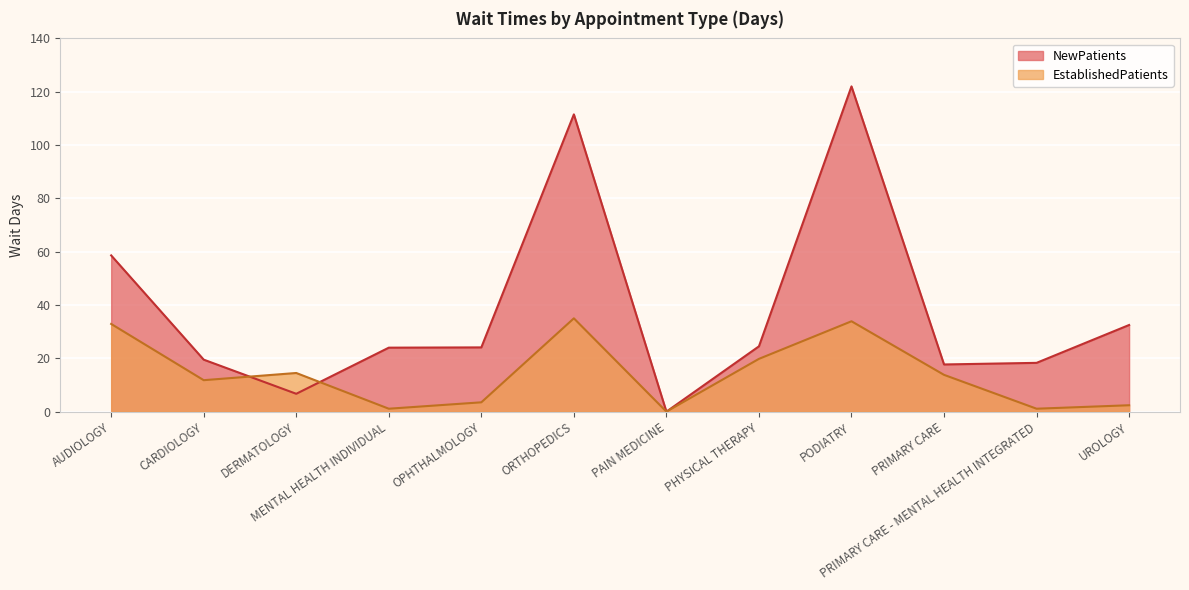

How many lines are shown in the chart?

2